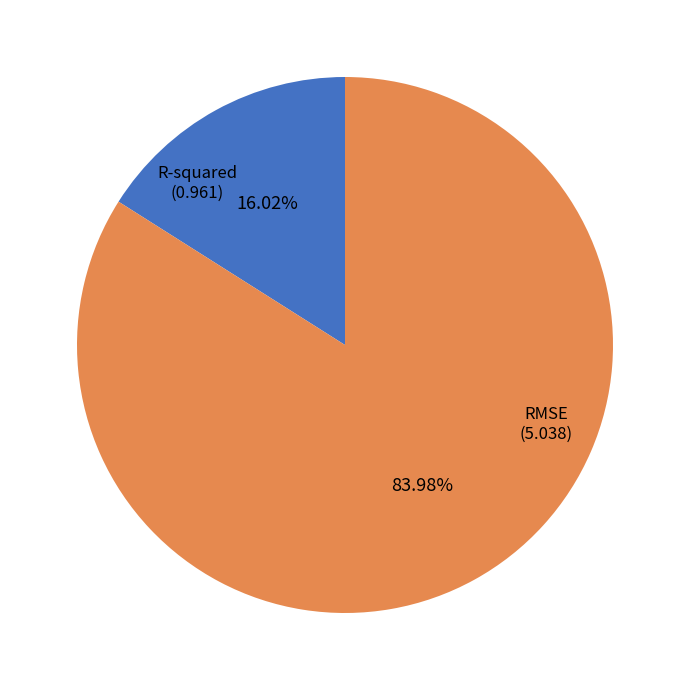

Which slice represents more than half of the pie?

RMSE